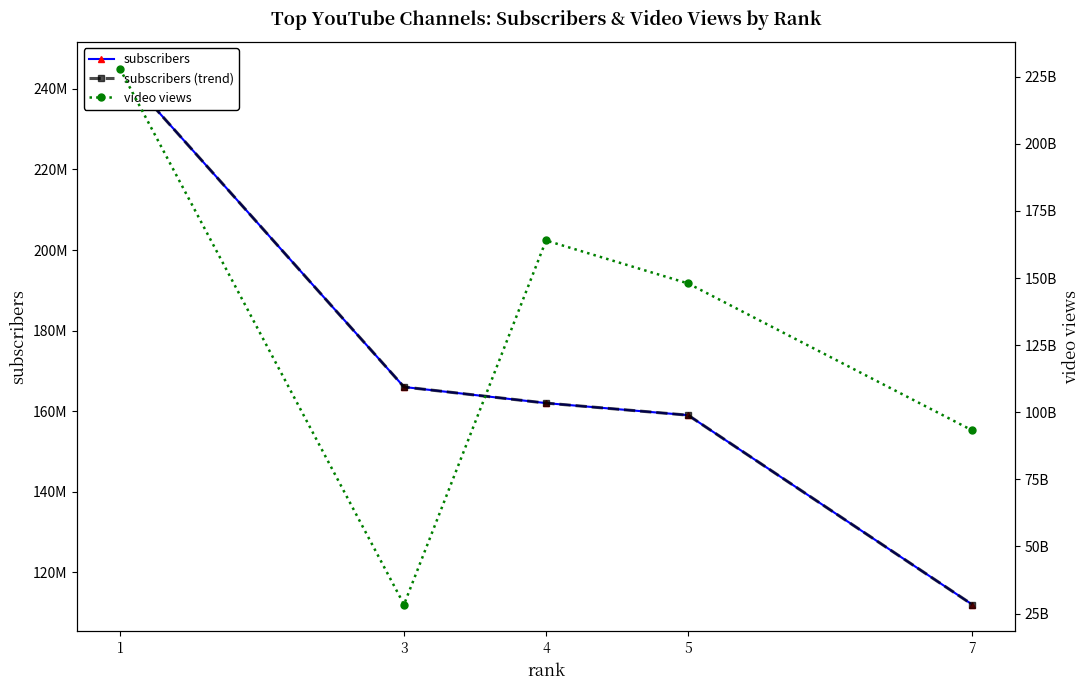

Which series has the largest range (max minus min)?

video views